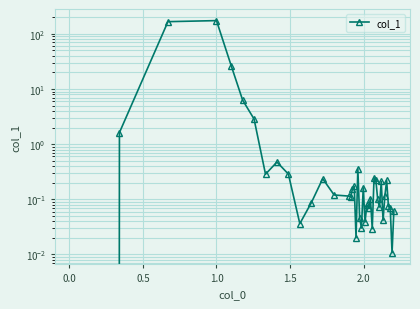

What is the sum of all values?

382.2